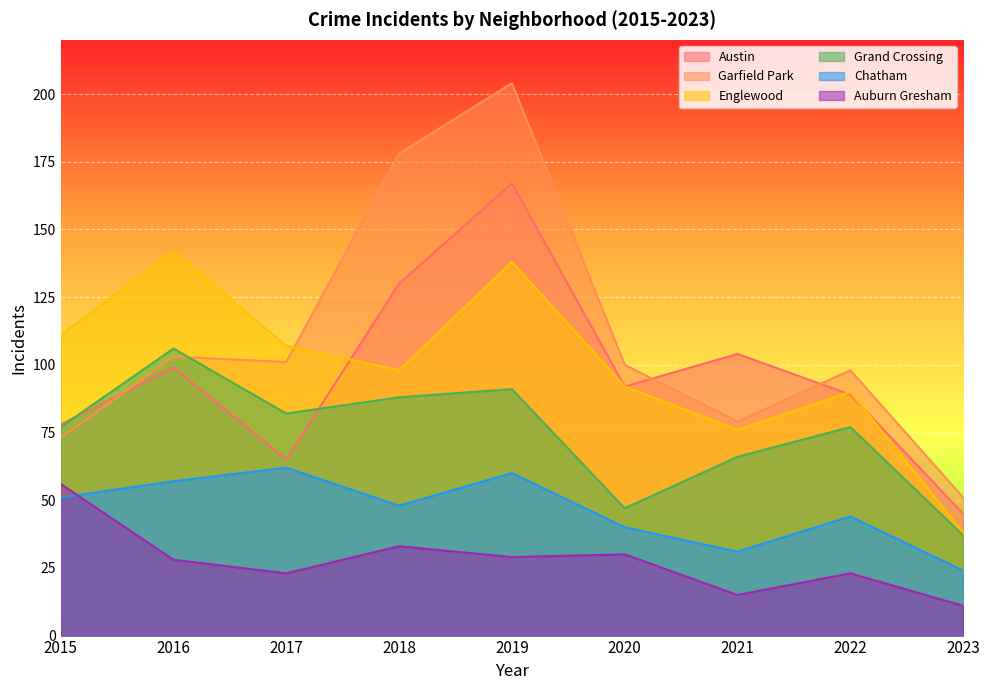

Which series has the largest total across all categories?

Garfield Park